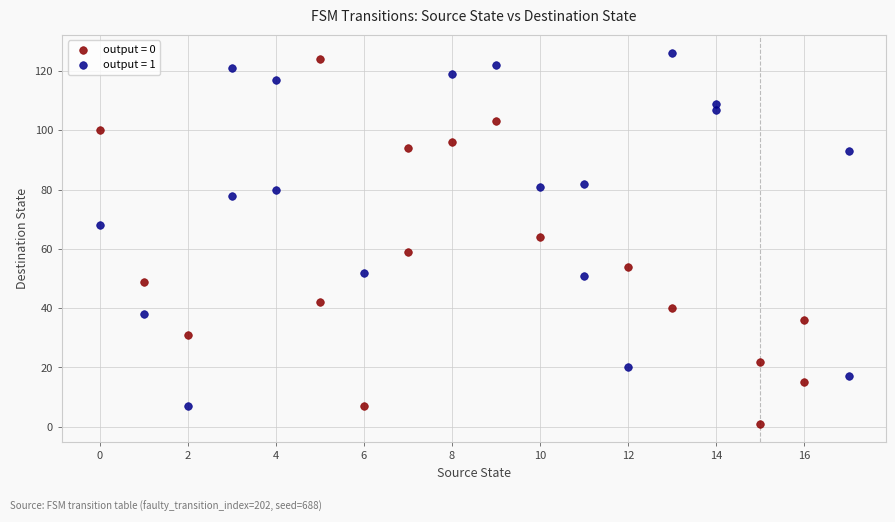

Which series reaches the minimum Y coordinate?

output = 0